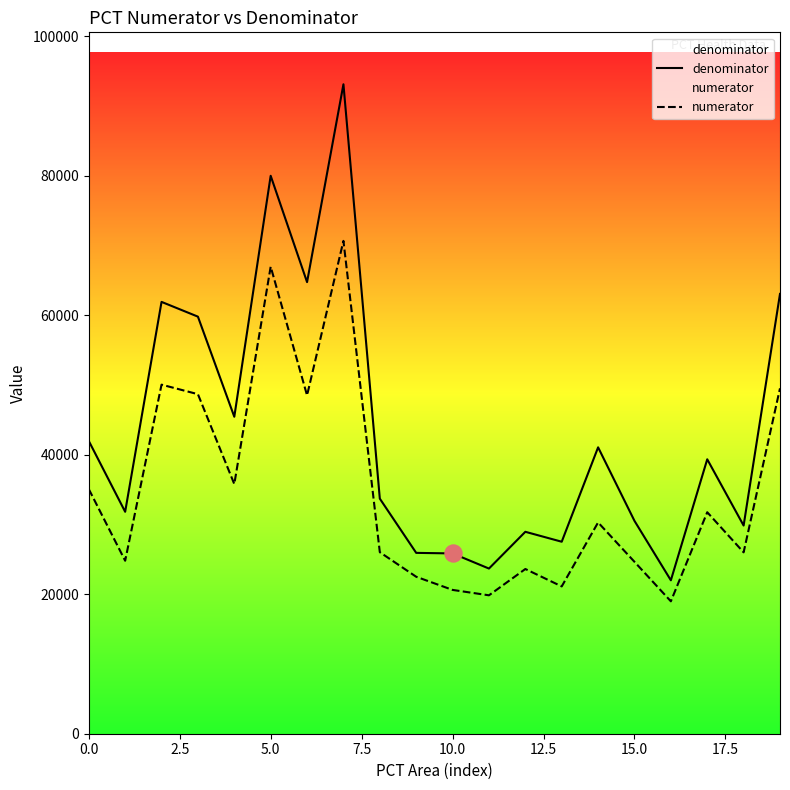

Which series has the largest total across all categories?

denominator